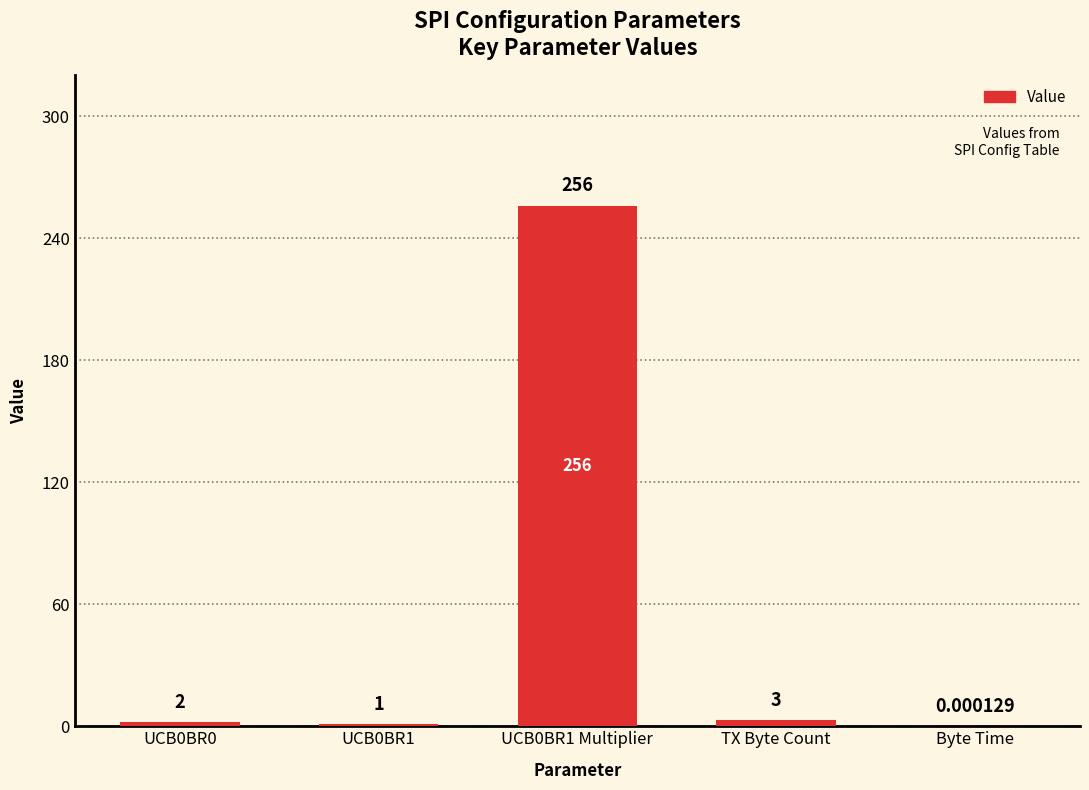

What is the ratio of the value at UCB0BR1 to the value at TX Byte Count?

0.3